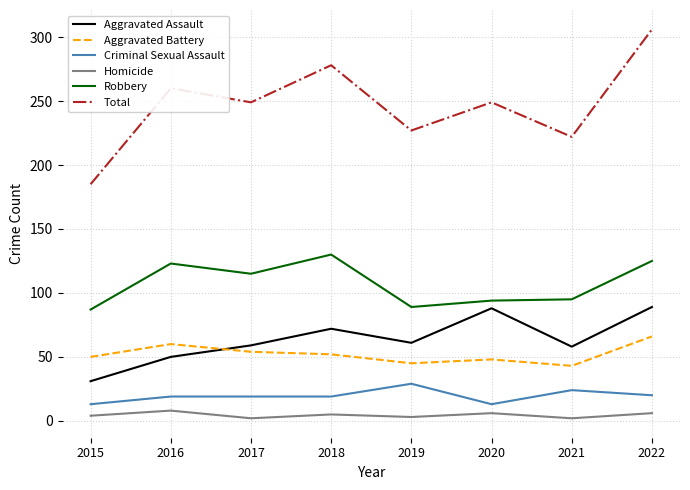

At how many categories does at least one series exceed 262?

2